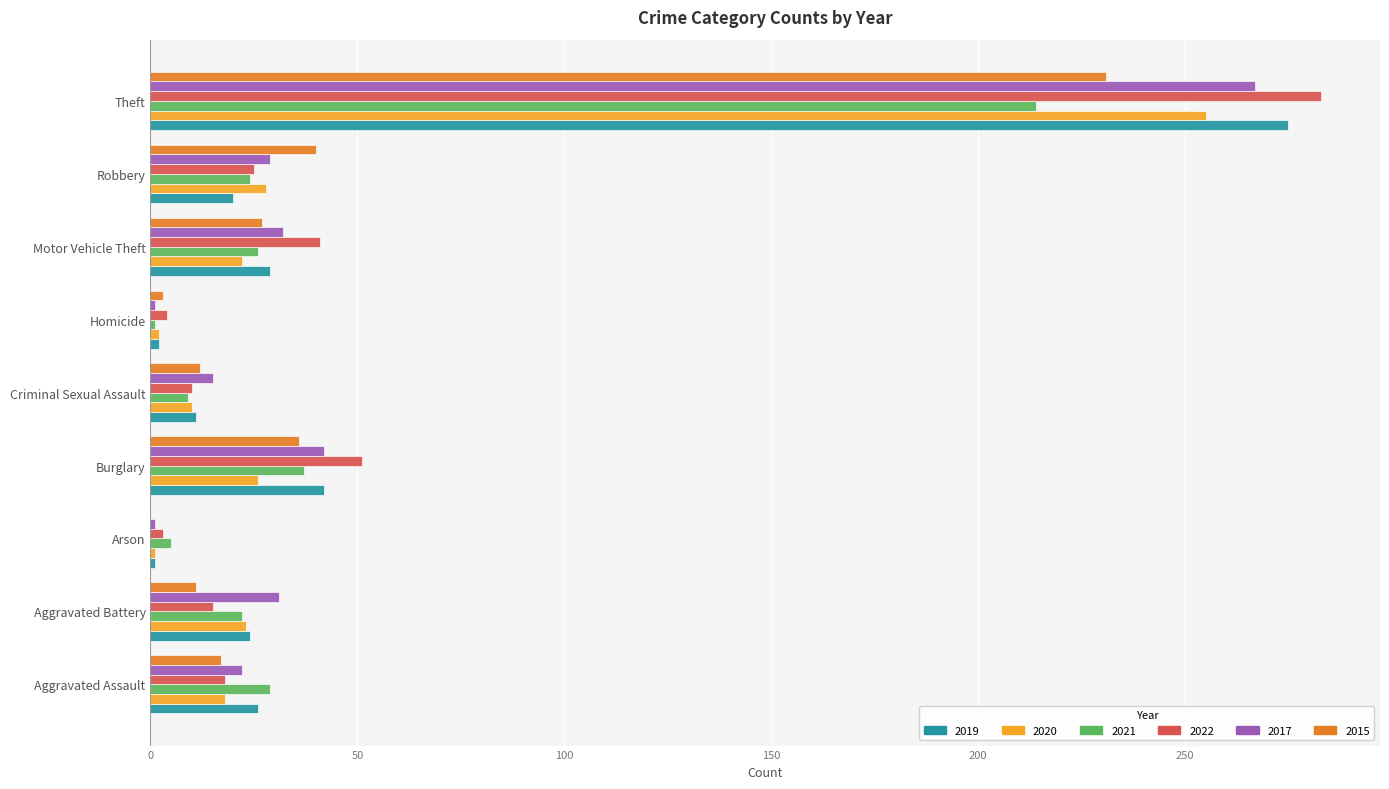

The value of 2019 at Arson is 1. True or false?

True